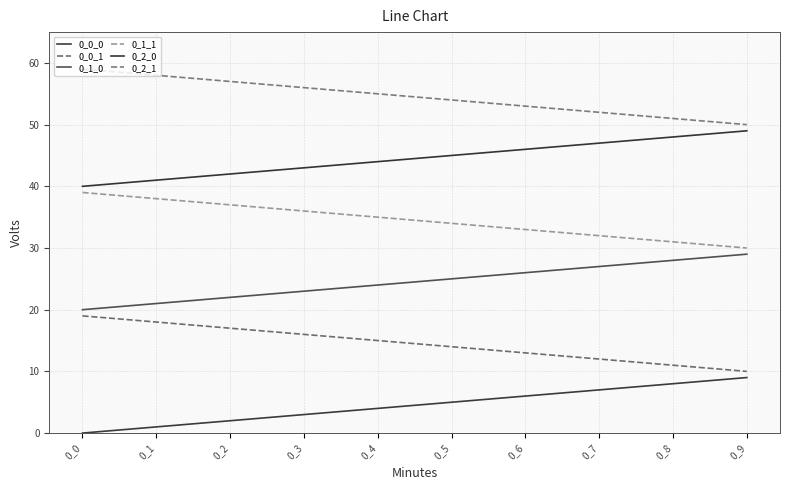

Between 0_0 and 0_7, which series saw the biggest shift?

0_0_0